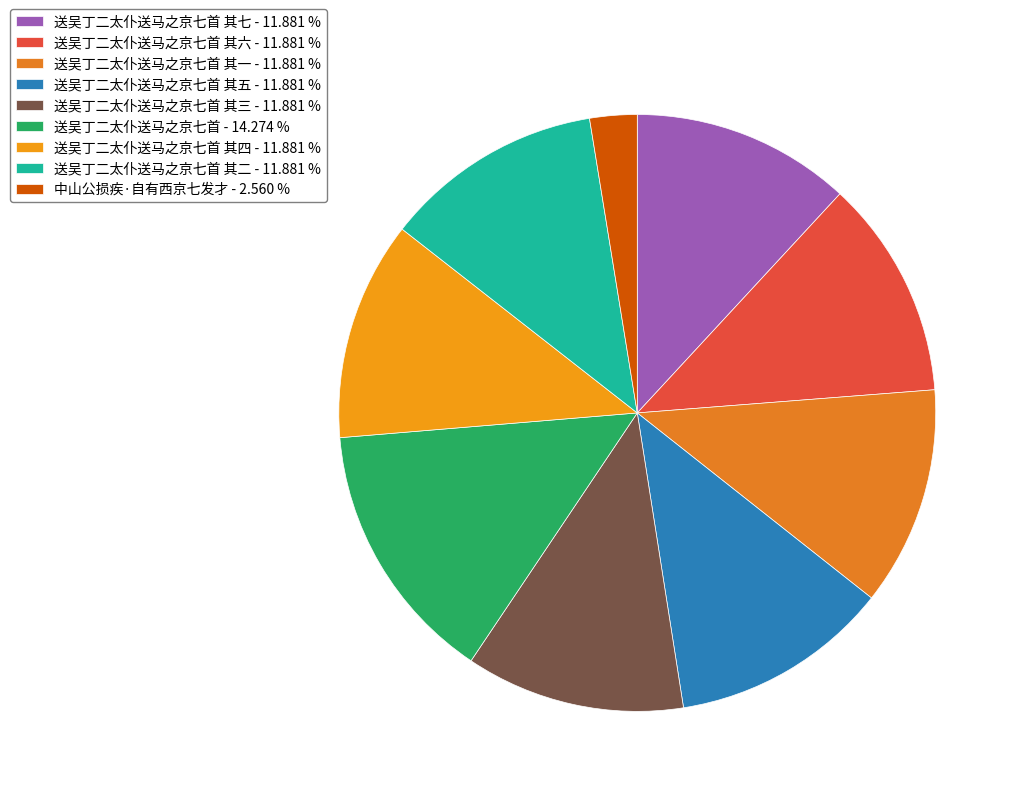

How many slices are in this pie chart?

9